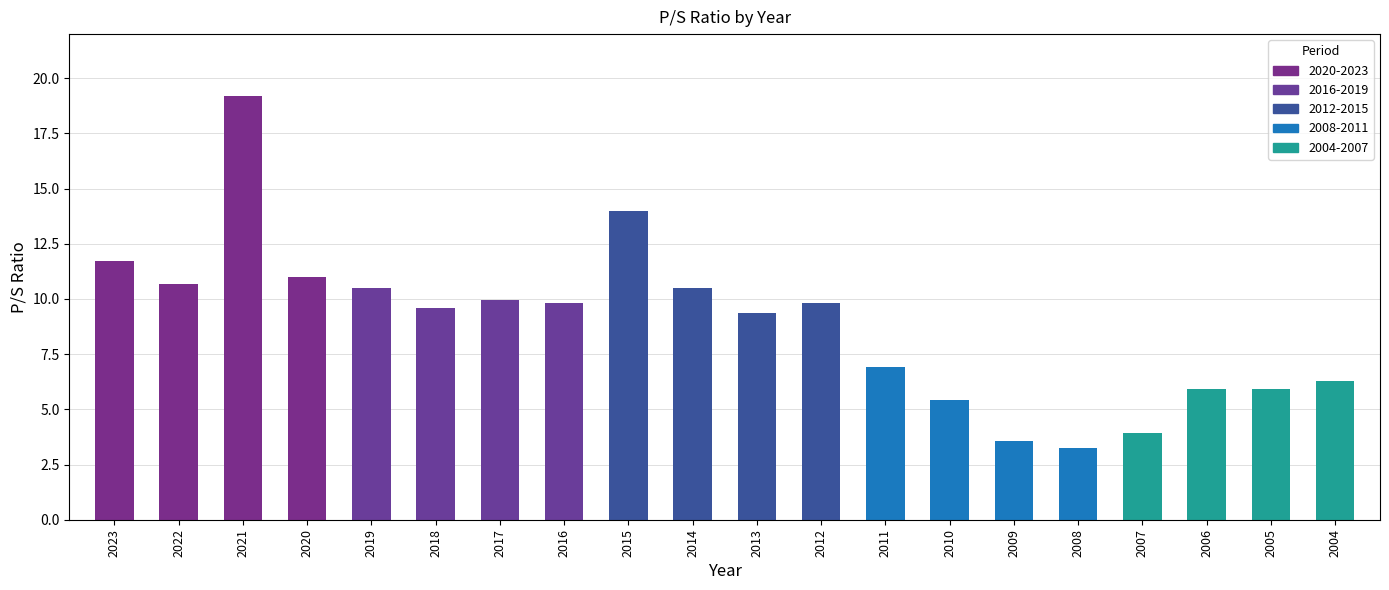

What is the value of the 14th bar from the left?

5.4